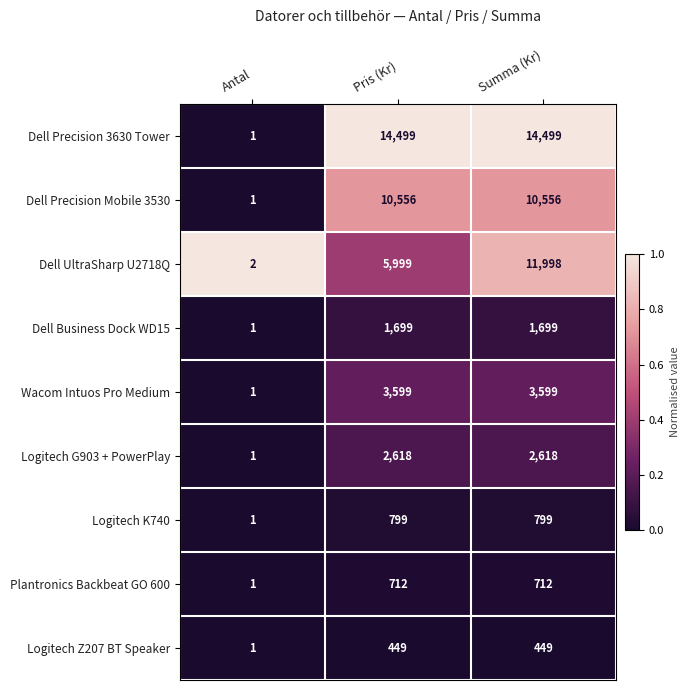

True or false: Dell Precision Mobile 3530 has a value of 10556 at Pris (Kr).

True